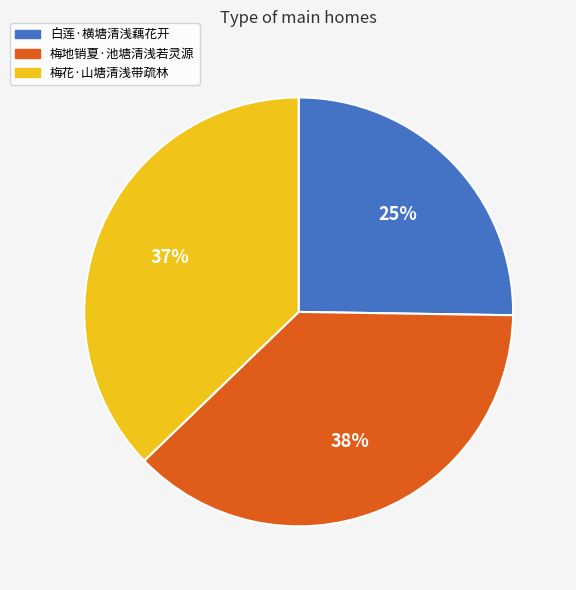

Does 白莲·横塘清浅藕花开 represent more than half of the total?

No